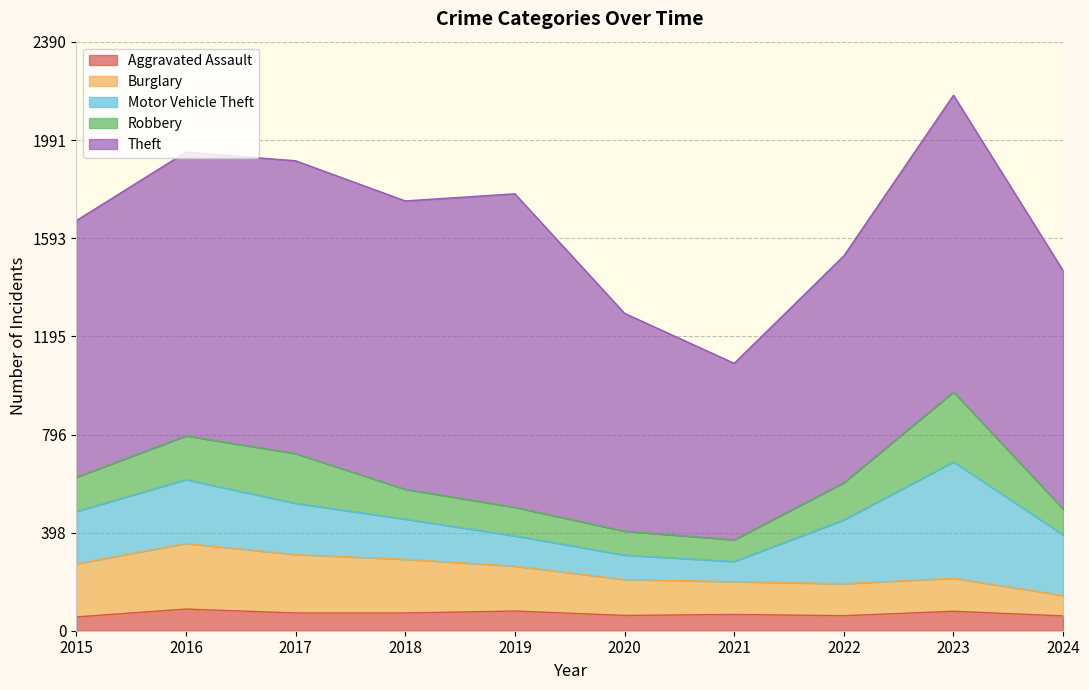

What is the spread (max minus min) of values at 2023?

1125